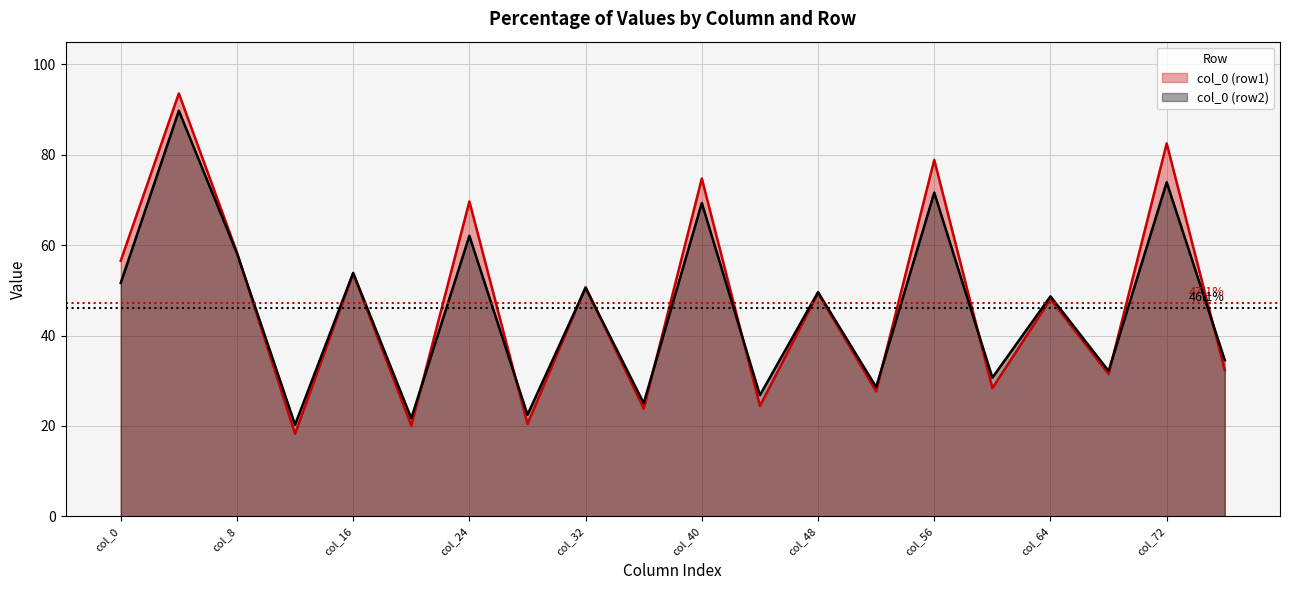

What is the difference between the highest and lowest values at 23?

1.6